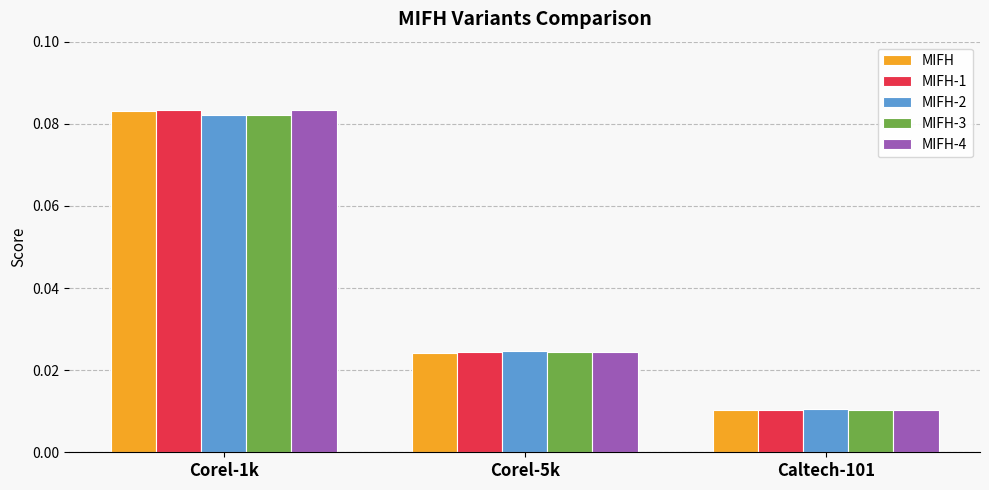

What is the label of the 3rd bar from the right?

Corel-1k